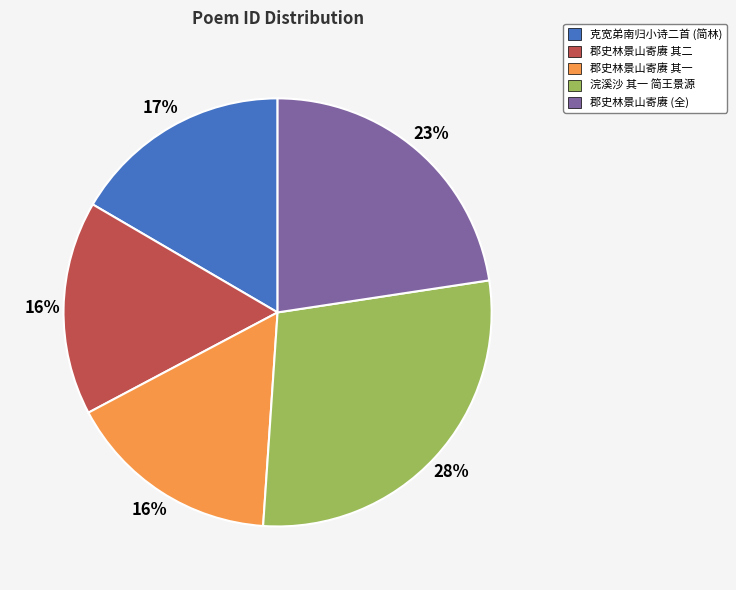

Is there a majority slice in this chart?

No